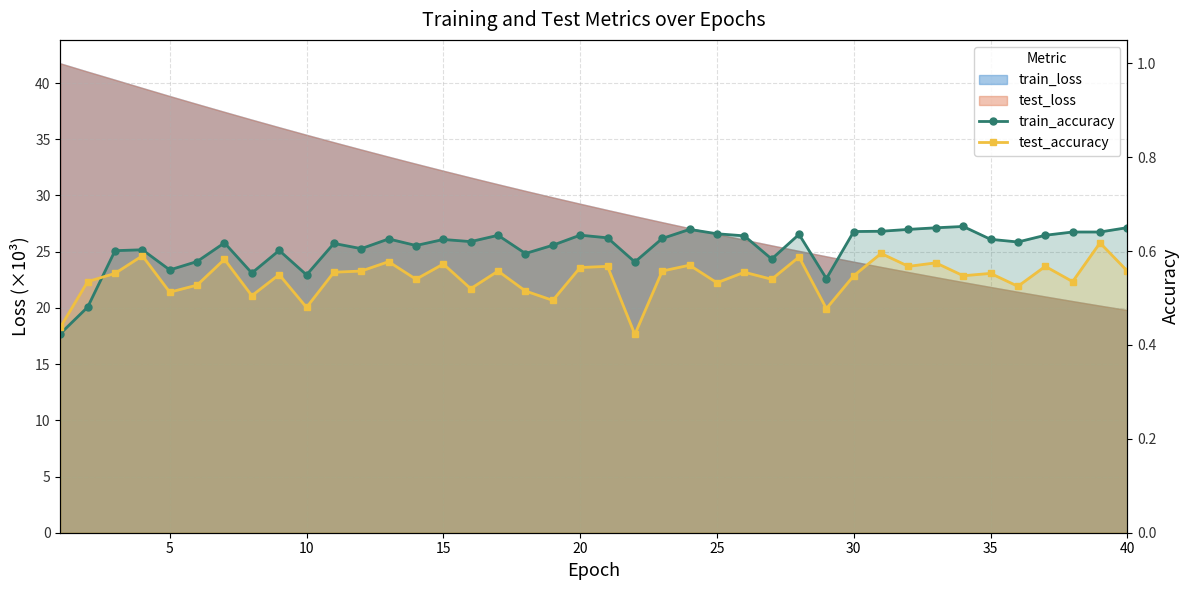

At how many categories does at least one series exceed 0?

40